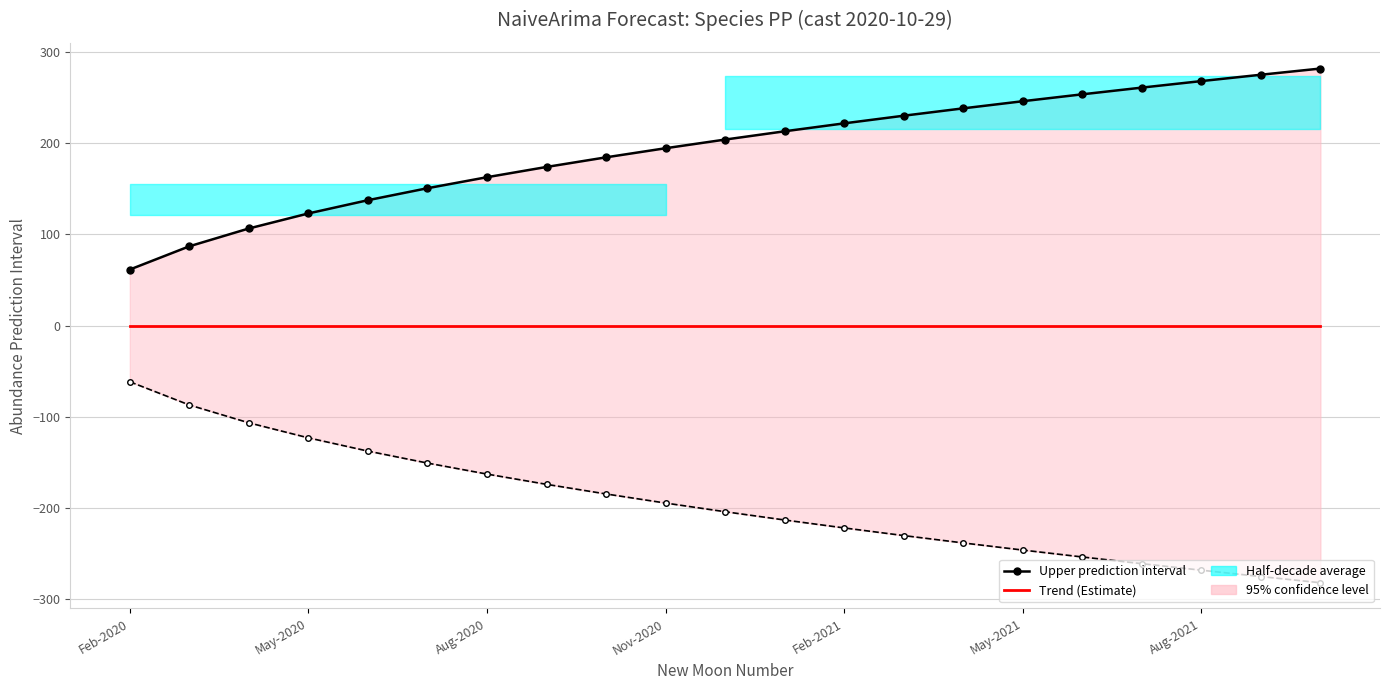

How many data points in Lower prediction interval are above -203?

10